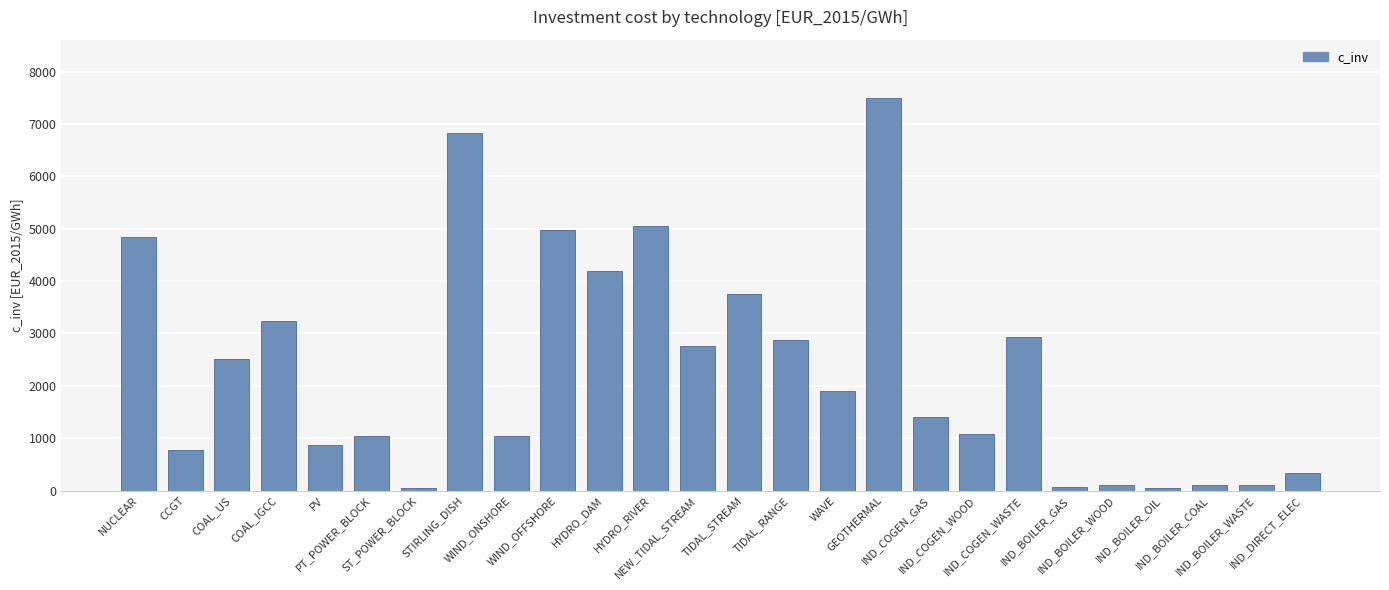

What is the maximum value shown in the chart?

7488.0